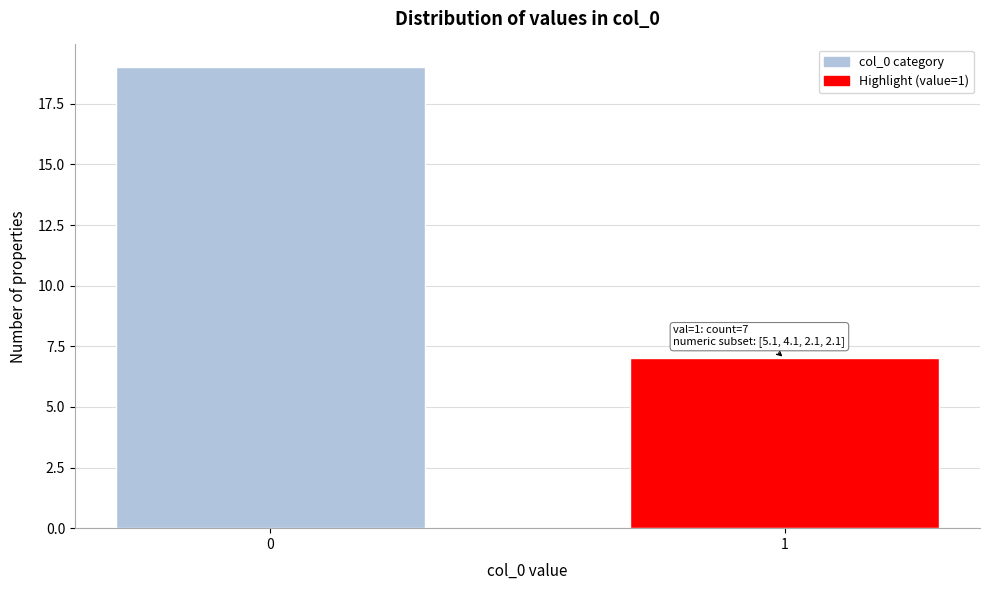

Reading right to left, list all the values displayed in this chart.

7	19